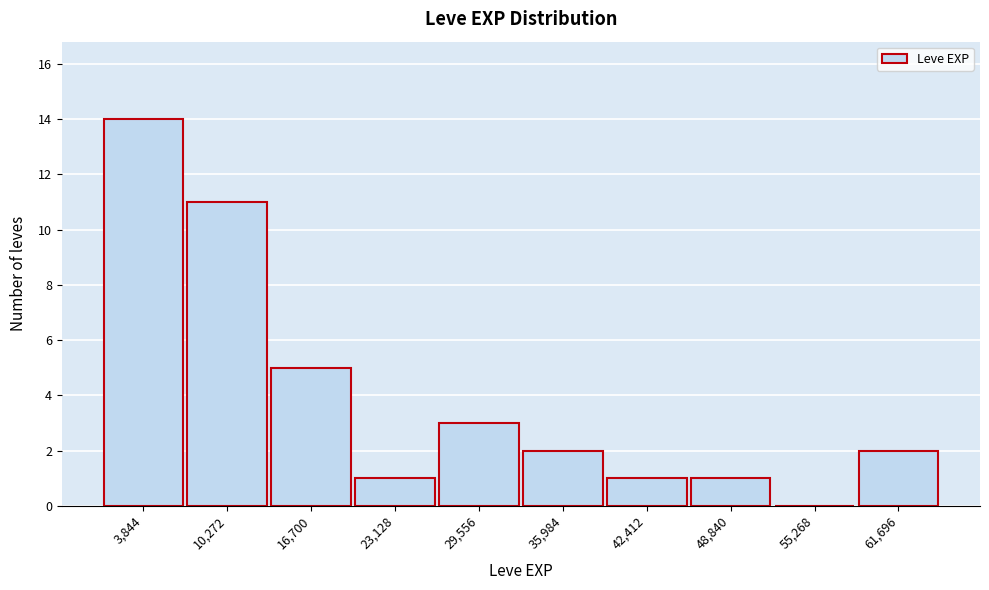

Over which range of the x-axis is the bar tallest?

1000 to 7000